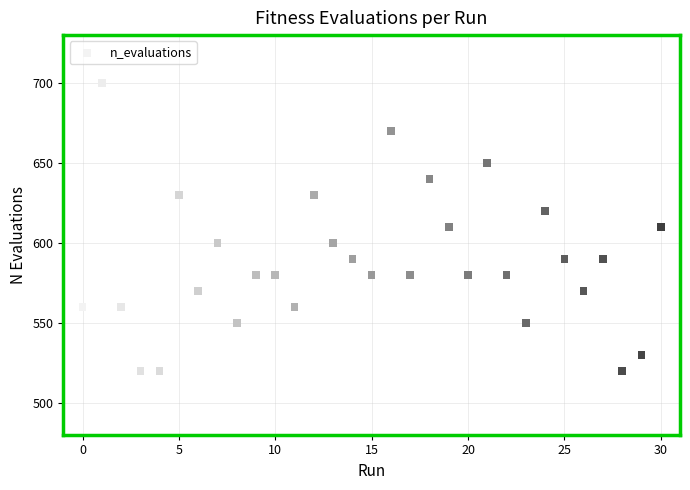

What is the range of Y values (max minus min)?

180